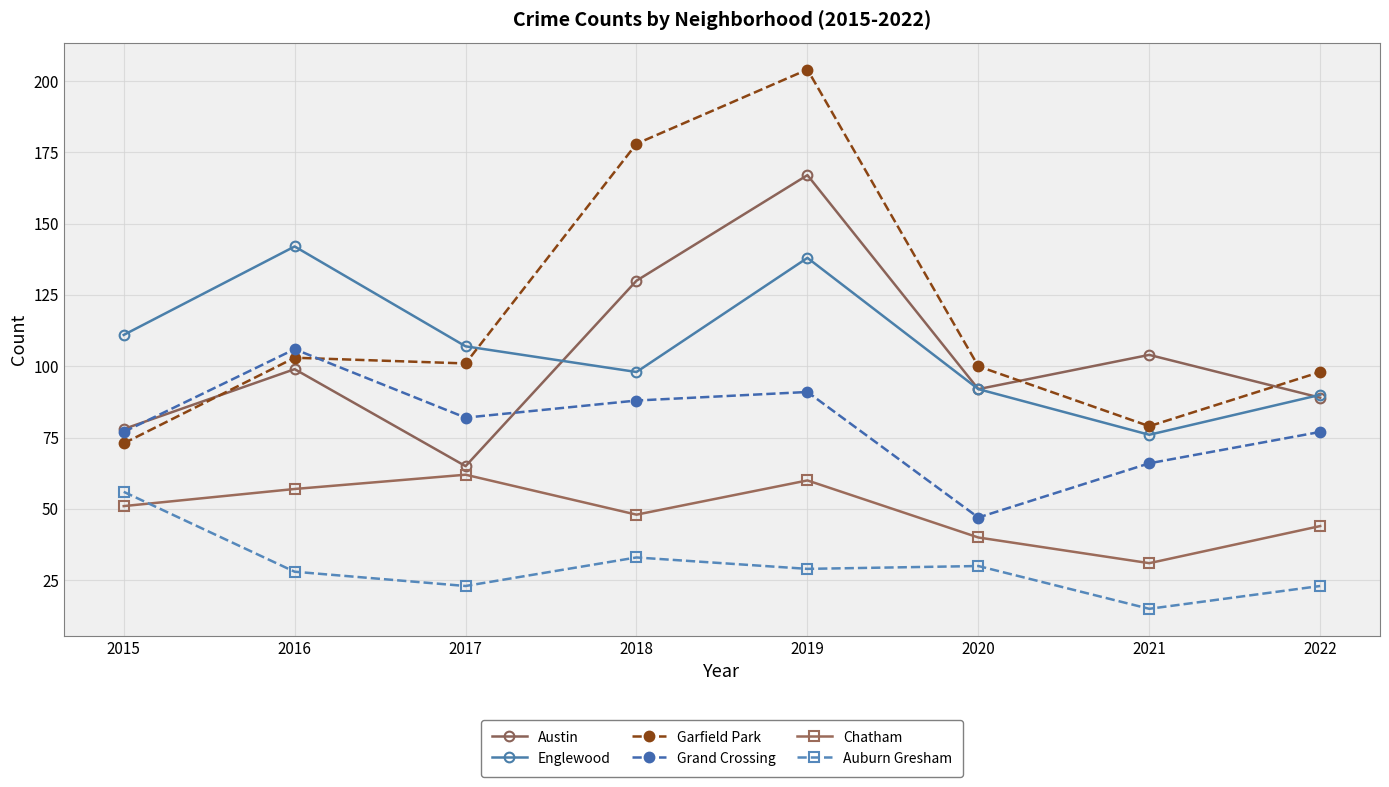

At how many categories does at least one series exceed 91?

8